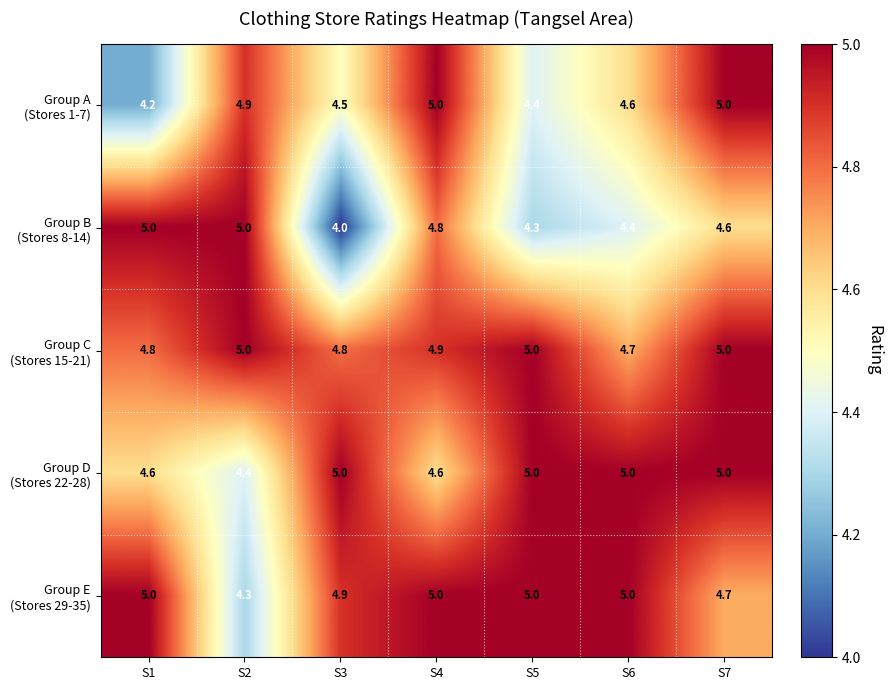

What is the total value across all series at S6?

23.7